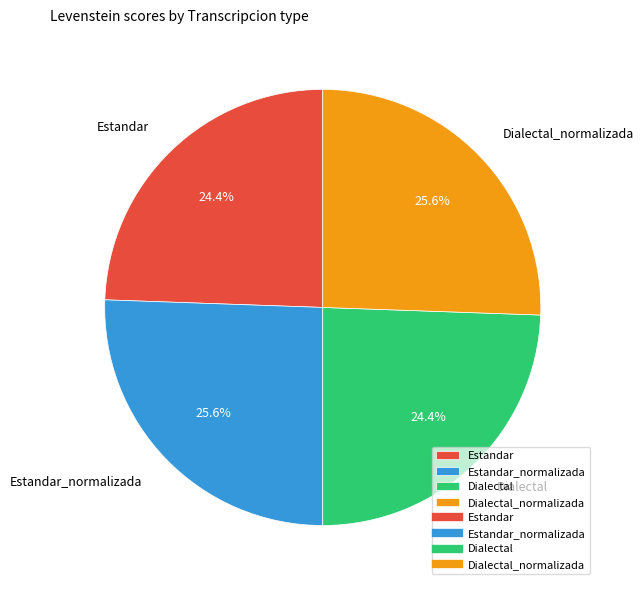

How many slices are in this pie chart?

4